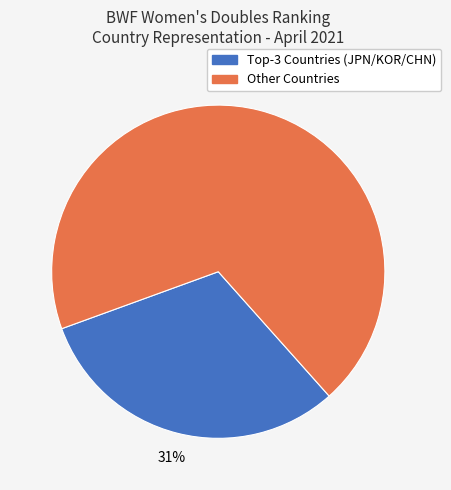

To the nearest percent, what is the difference between the largest and smallest slice percentages?

38%